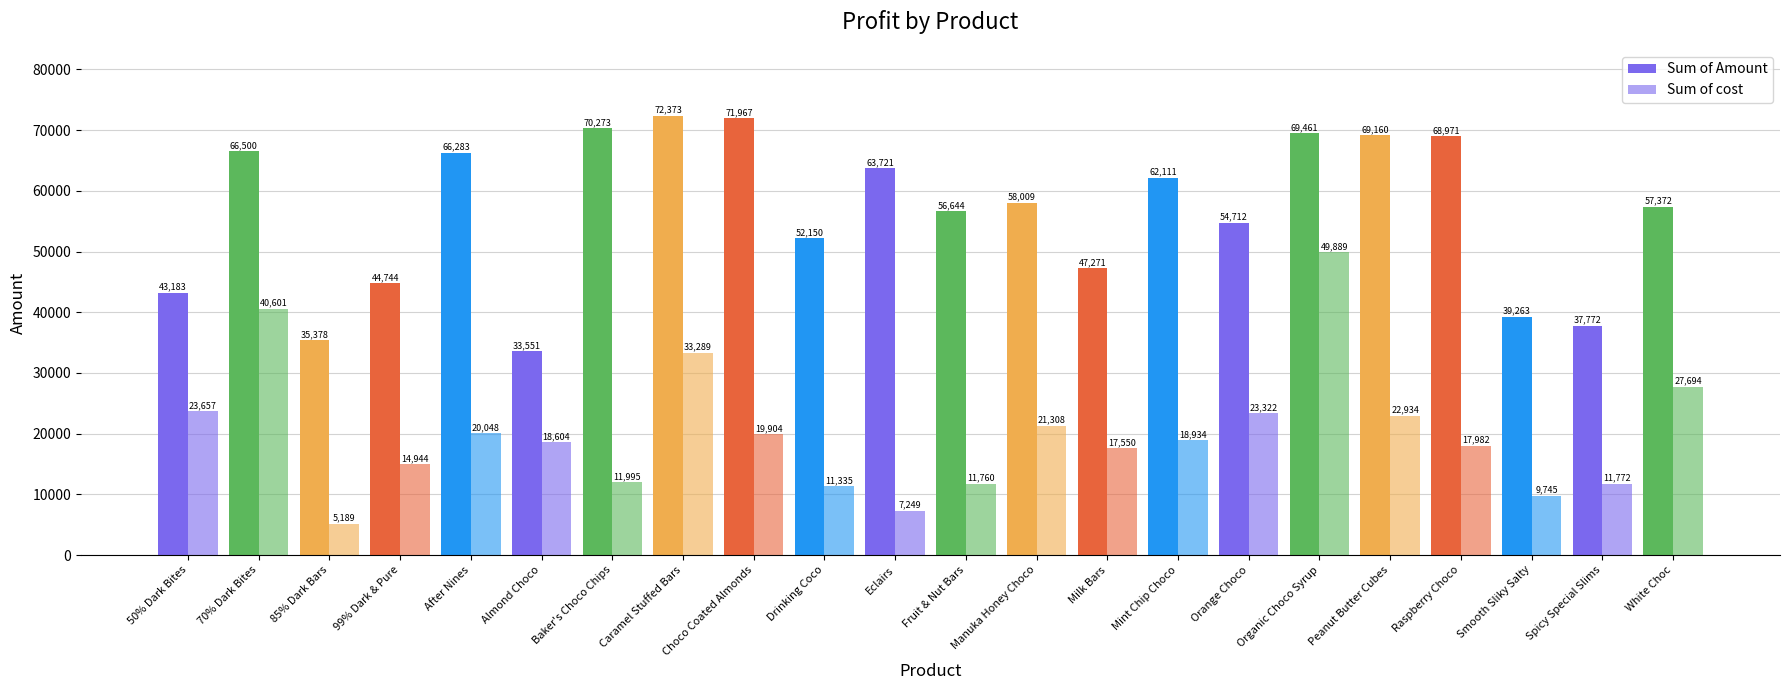

Between Orange Choco and Organic Choco Syrup, which series saw the biggest shift?

Sum of cost